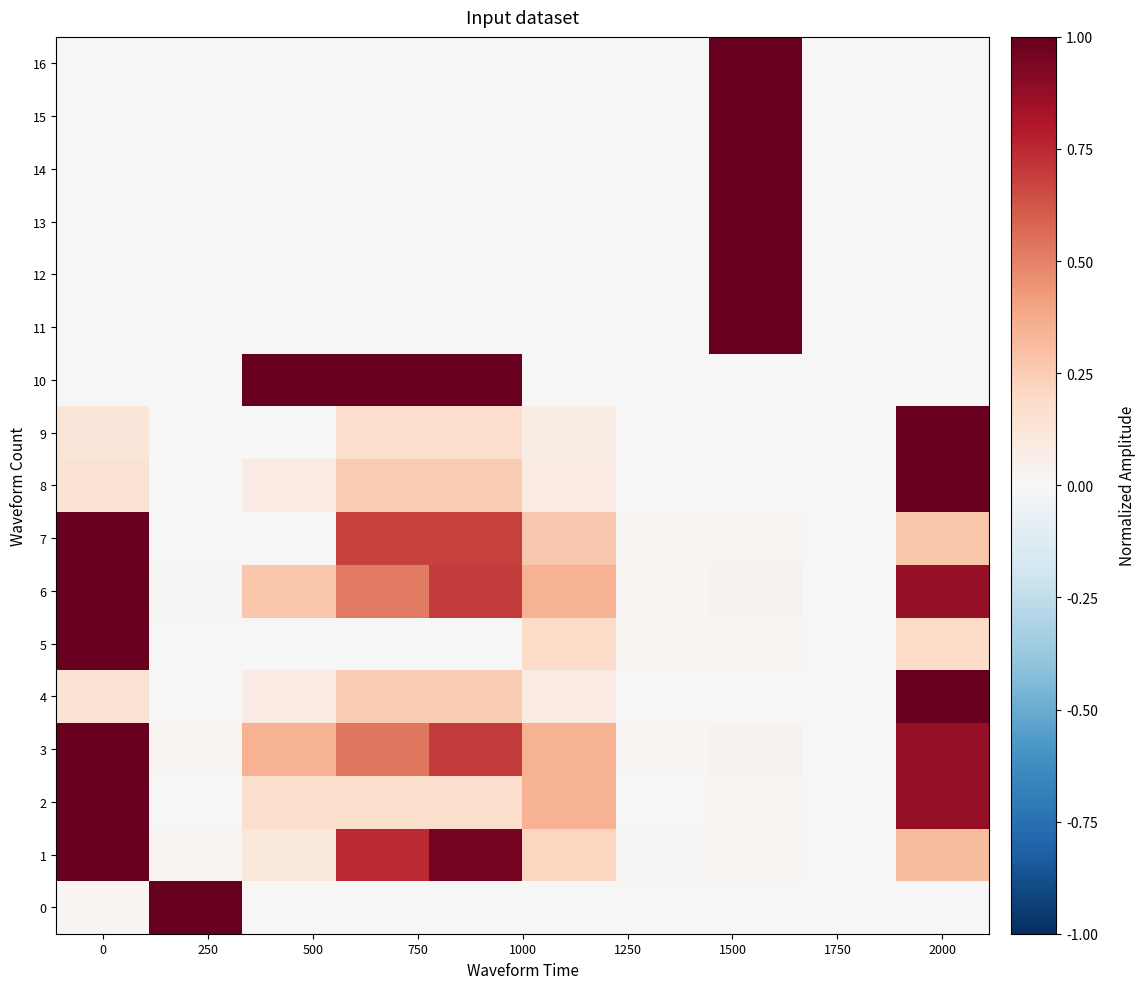

List the series in order of their peak value, lowest first.

0, 1, 2, 3, 4, 5, 6, 7, 8, 9, 10, 11, 12, 13, 14, 15, 16